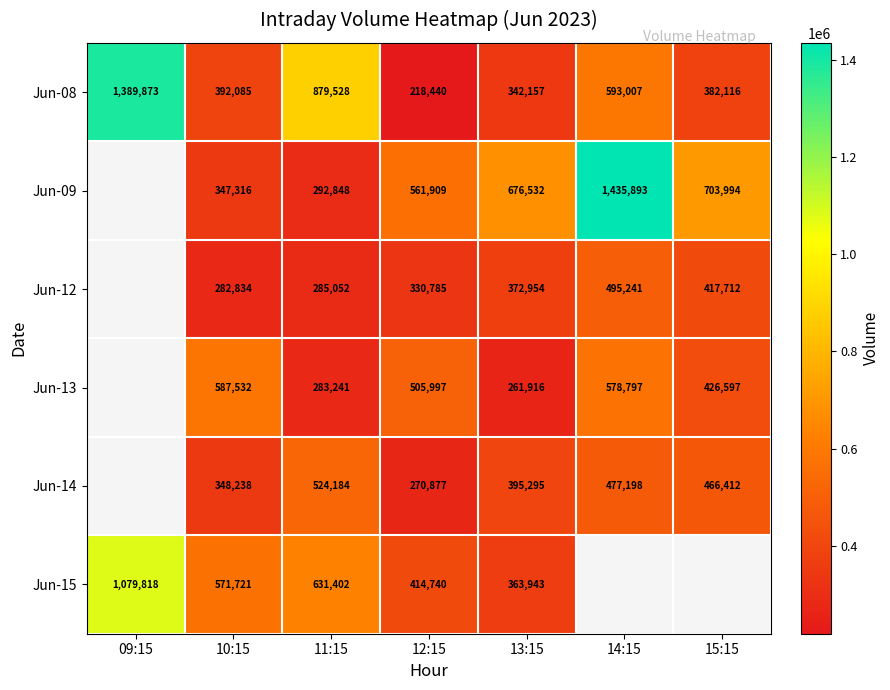

List the labels in order of Jun-08 value, smallest first.

12:15, 13:15, 15:15, 10:15, 14:15, 11:15, 09:15